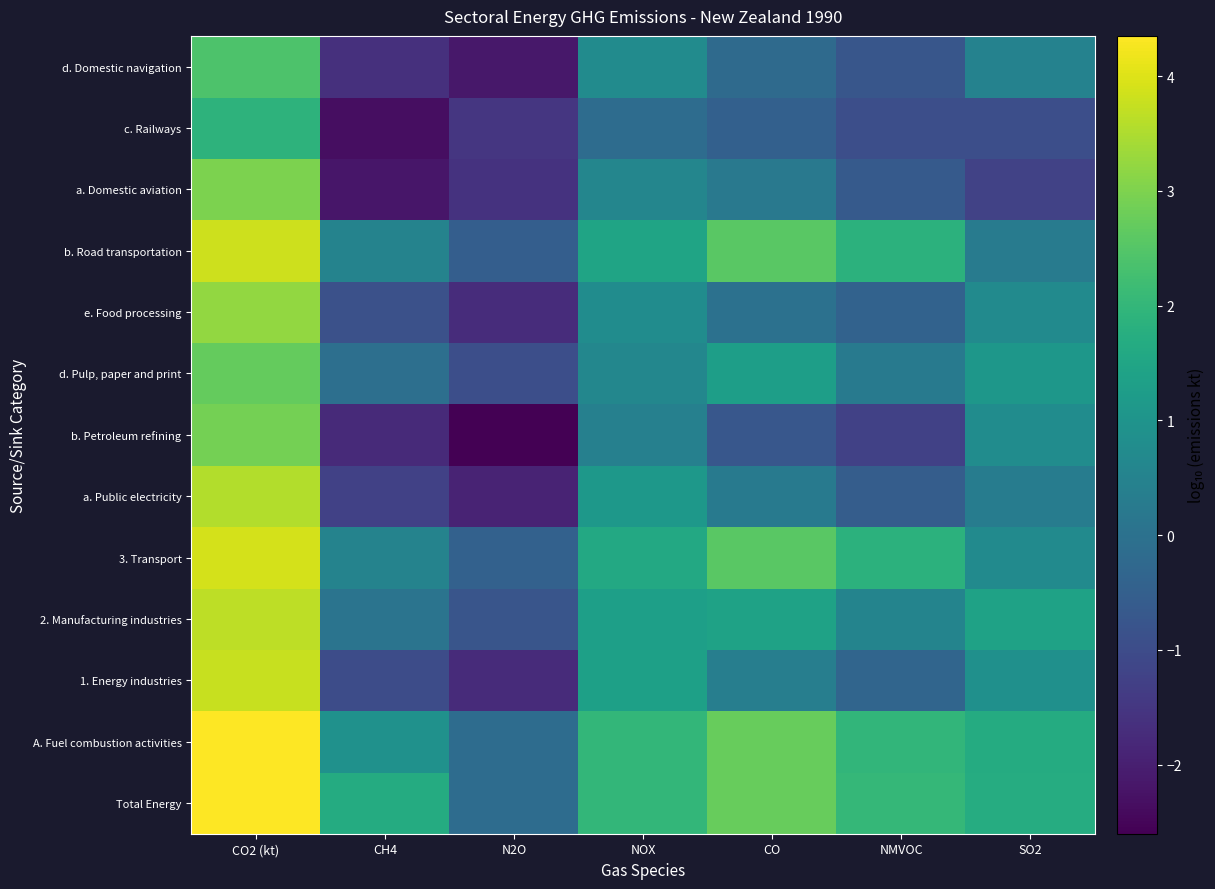

What is the spread (max minus min) of values at CO?

3.5